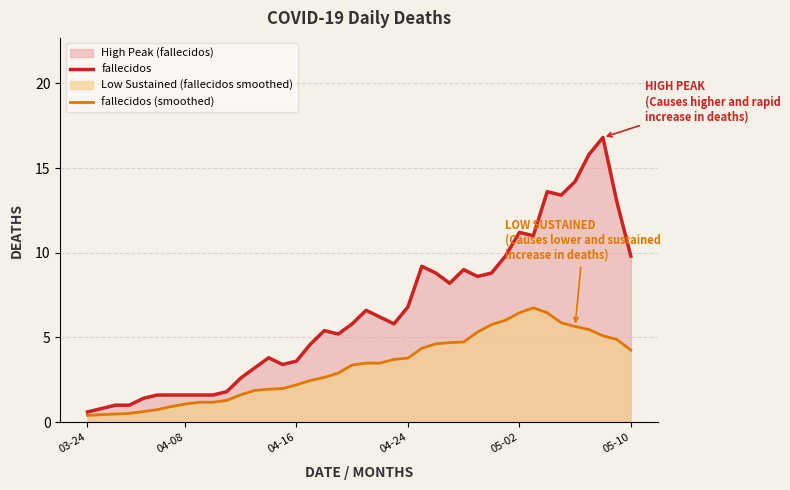

Does the chart have visible grid lines?

Yes